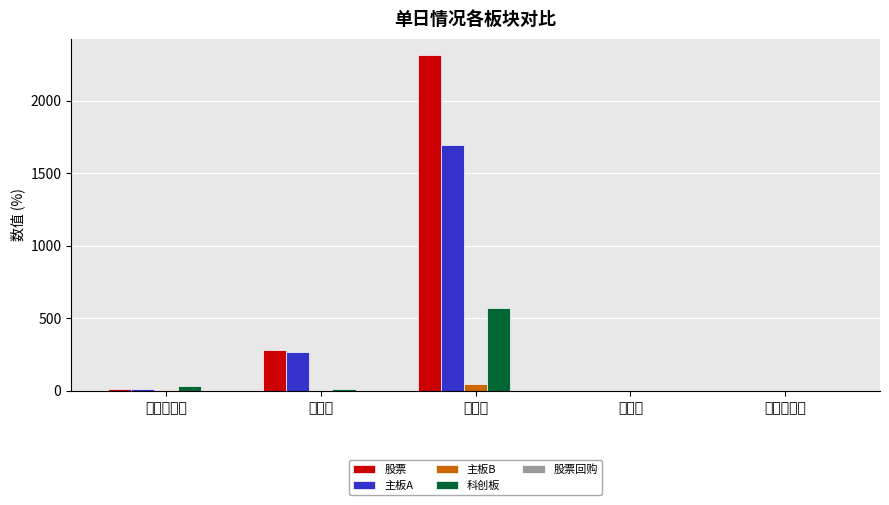

How many groups of bars are there?

5